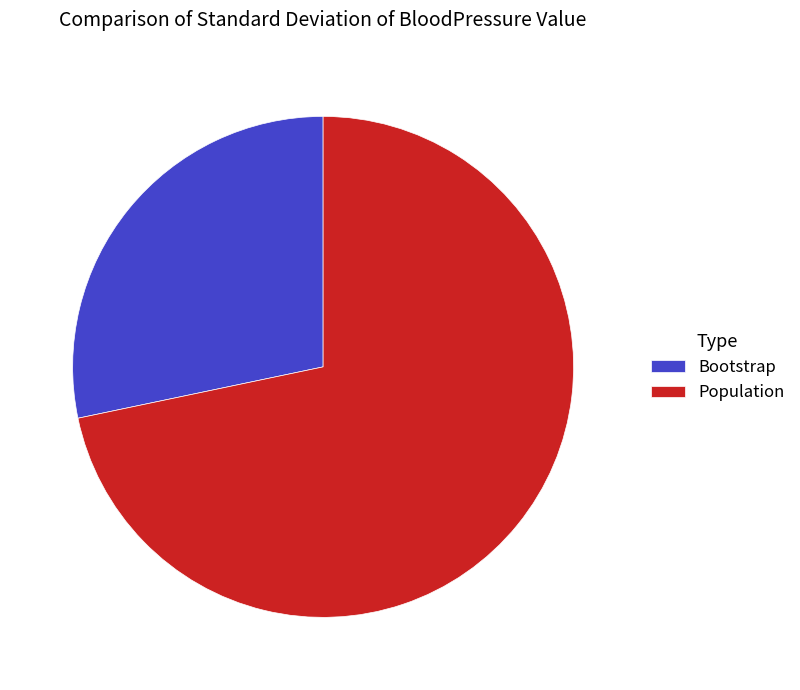

Does Population account for over 50% of the chart?

Yes